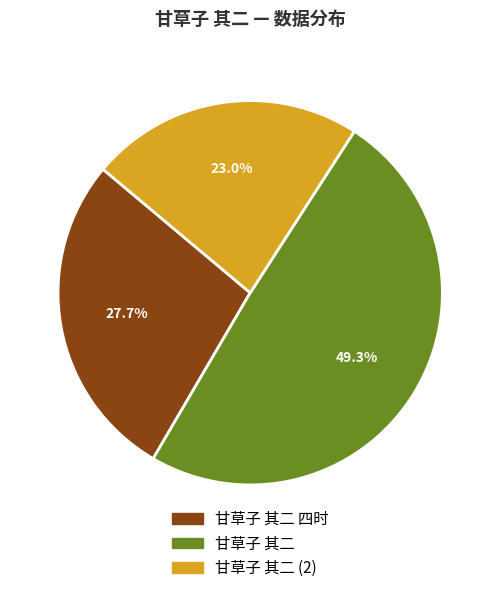

To the nearest percent, what is the combined percentage of 甘草子 其二 四时 and 甘草子 其二?

77%